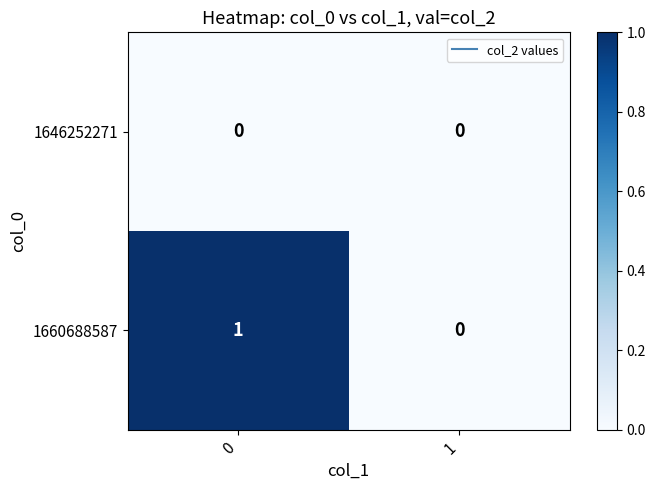

What is the total value across all series at 0?

1